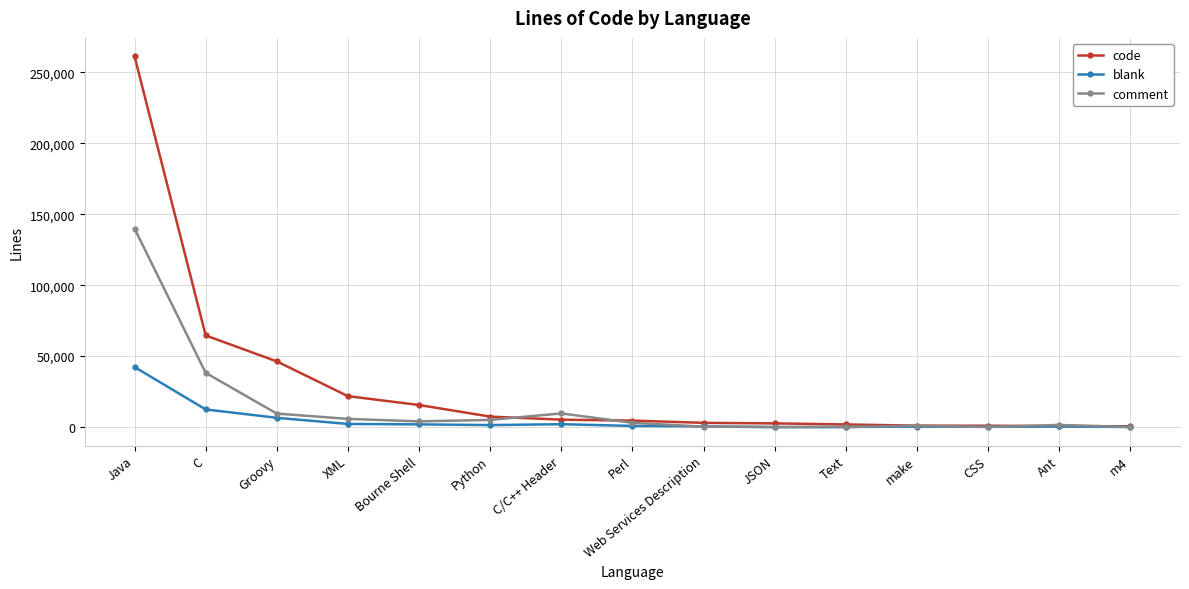

True or false: code has a value of 4557 at Perl.

True